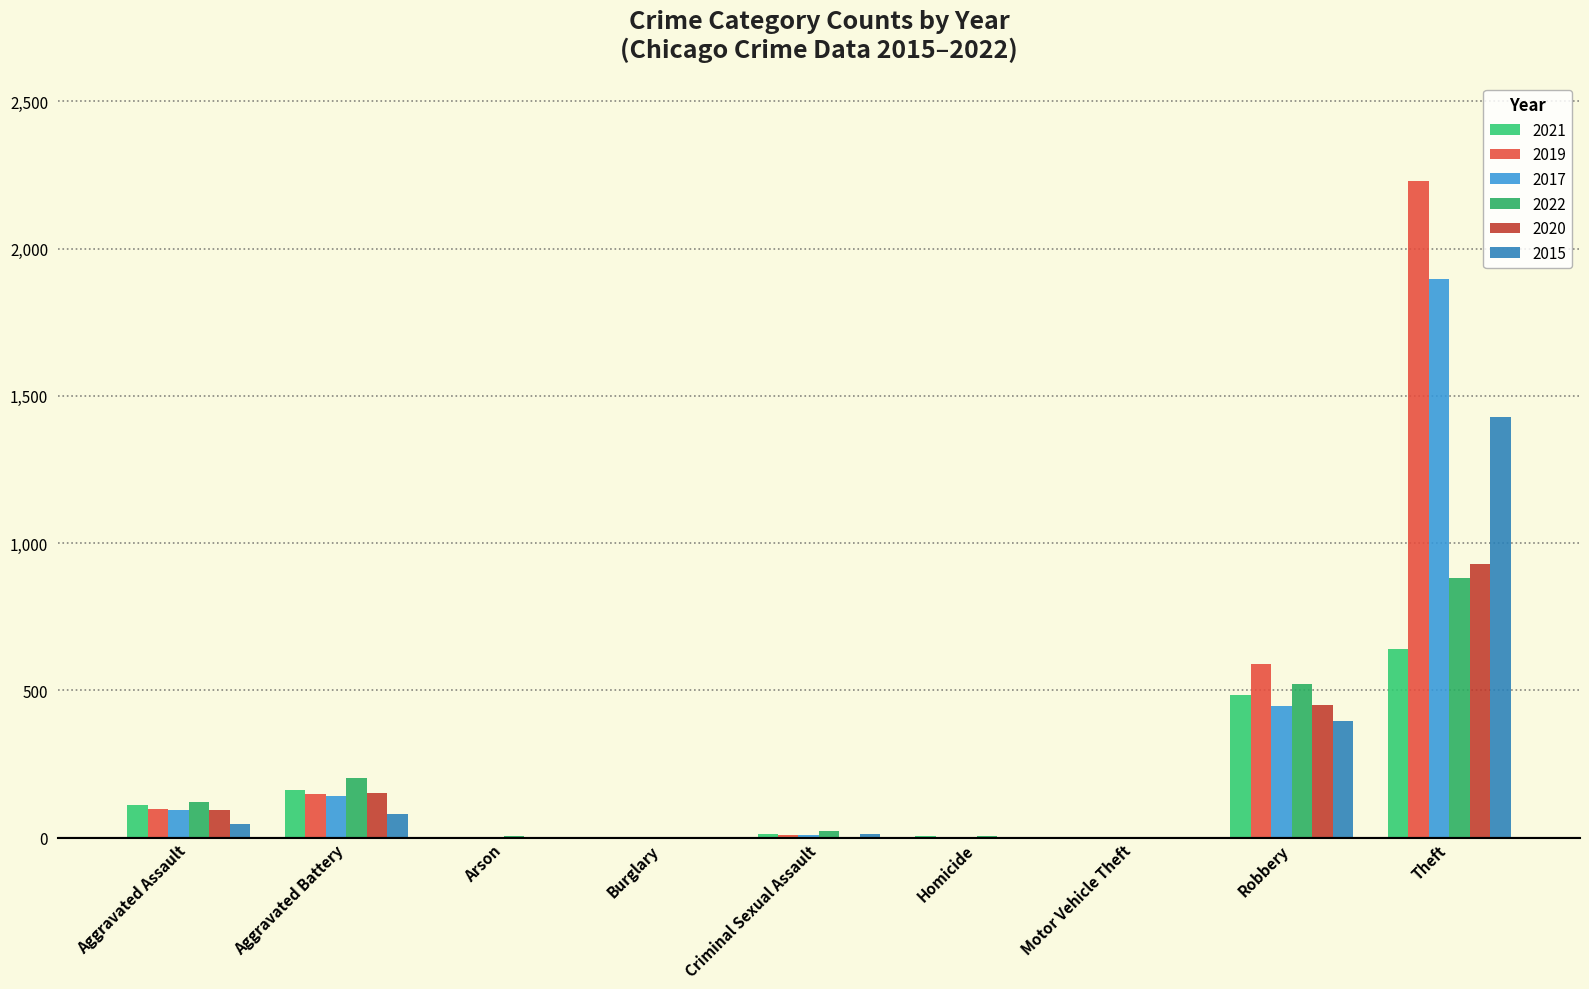

What is the difference between the 2021 values at Criminal Sexual Assault and Theft?

628